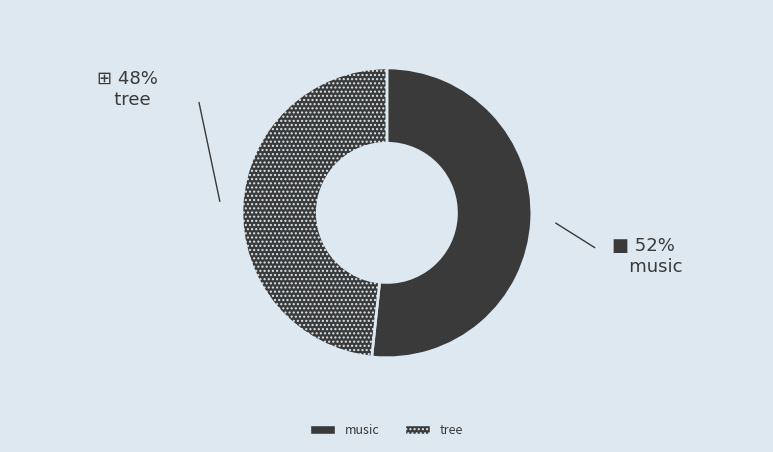

How many segments does this pie chart have?

2